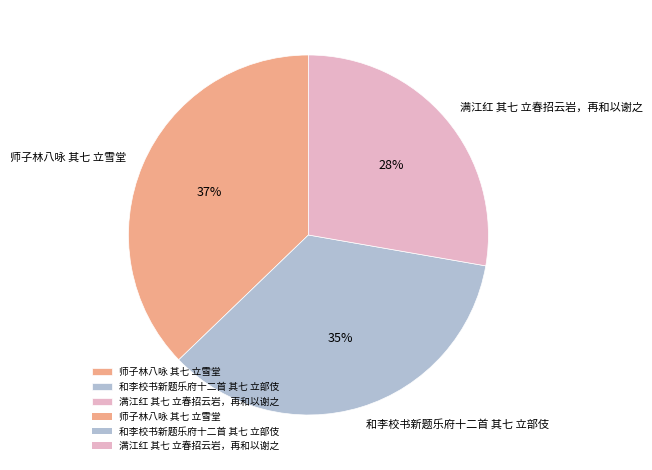

How many slices are in this pie chart?

3